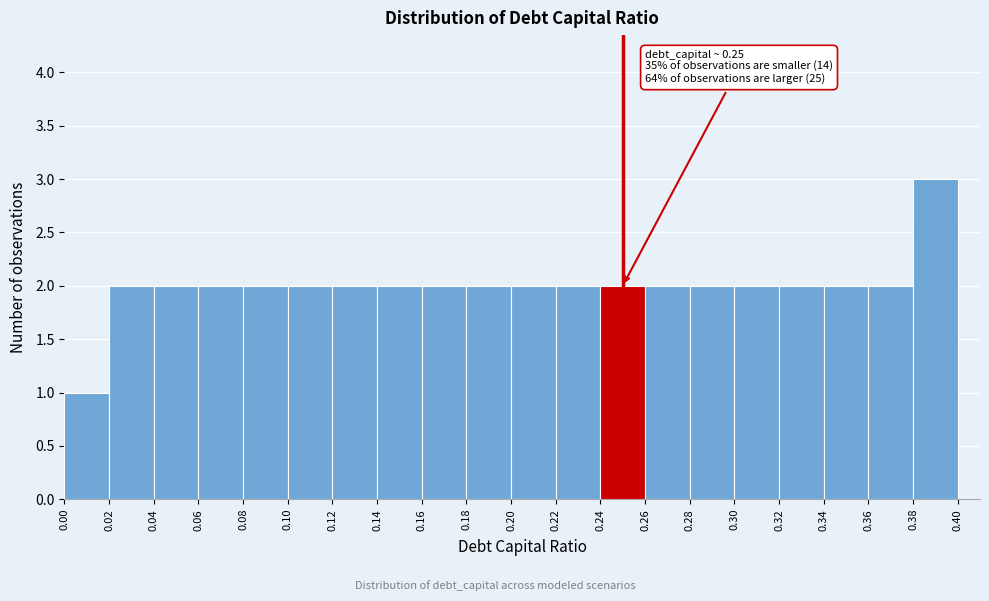

Which range on the x-axis has the tallest bar?

0.38 to 0.40